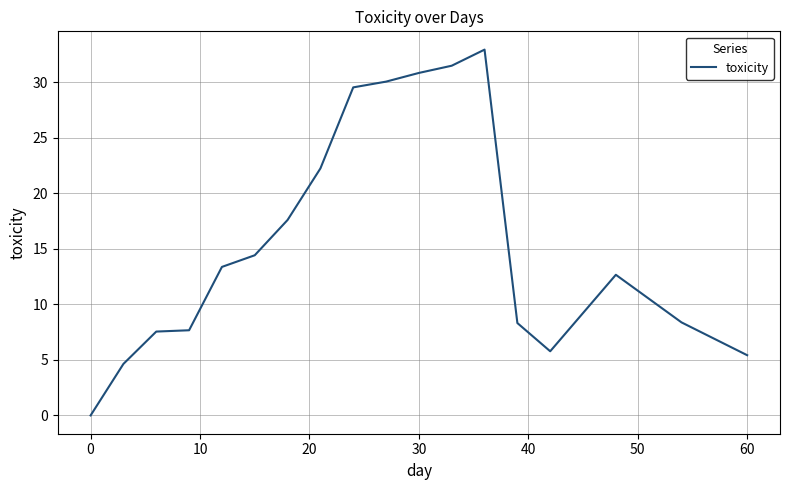

Does the chart display data point markers on the line(s)?

No